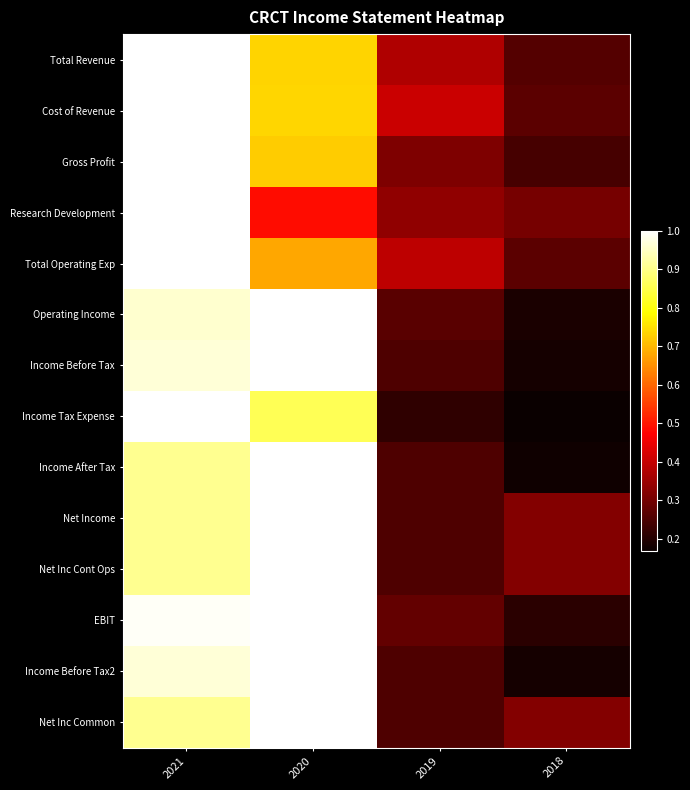

How many distinct data groups are displayed?

14